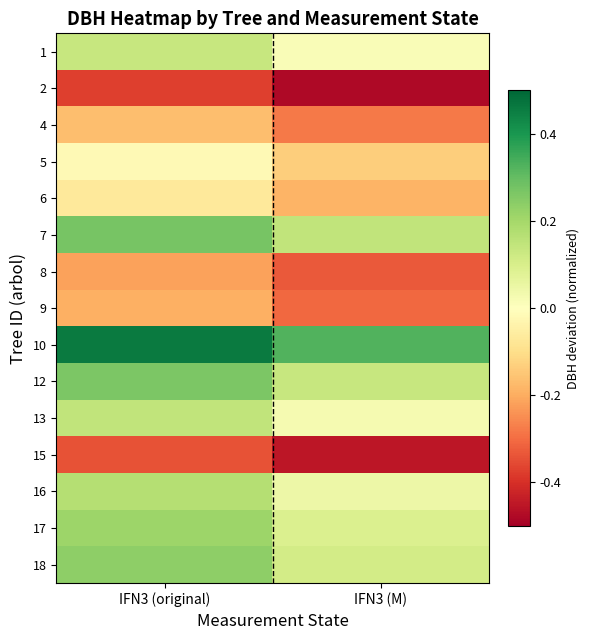

Count the number of data series in this chart.

15